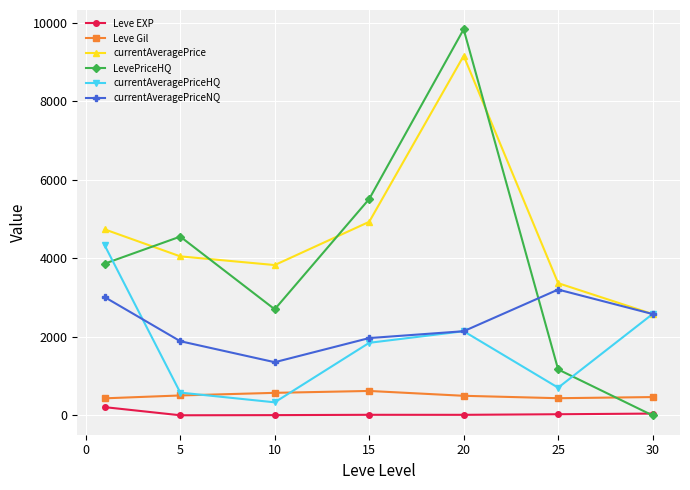

Which series has the largest total across all categories?

currentAveragePrice